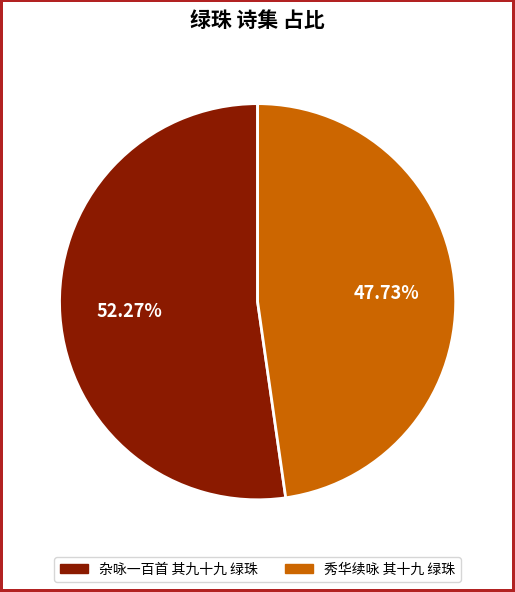

What percentage do 杂咏一百首 其九十九 绿珠 and 秀华续咏 其十九 绿珠 together represent?

100.0%